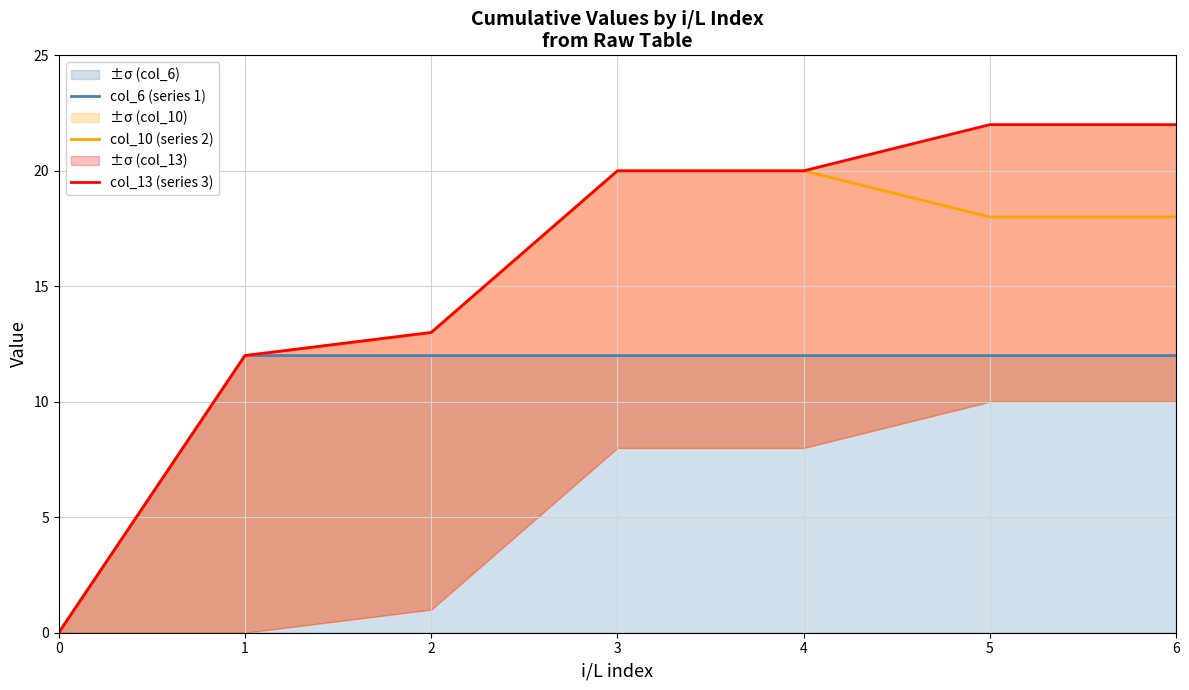

At which label is col_13 (series 3) closest to 11?

1